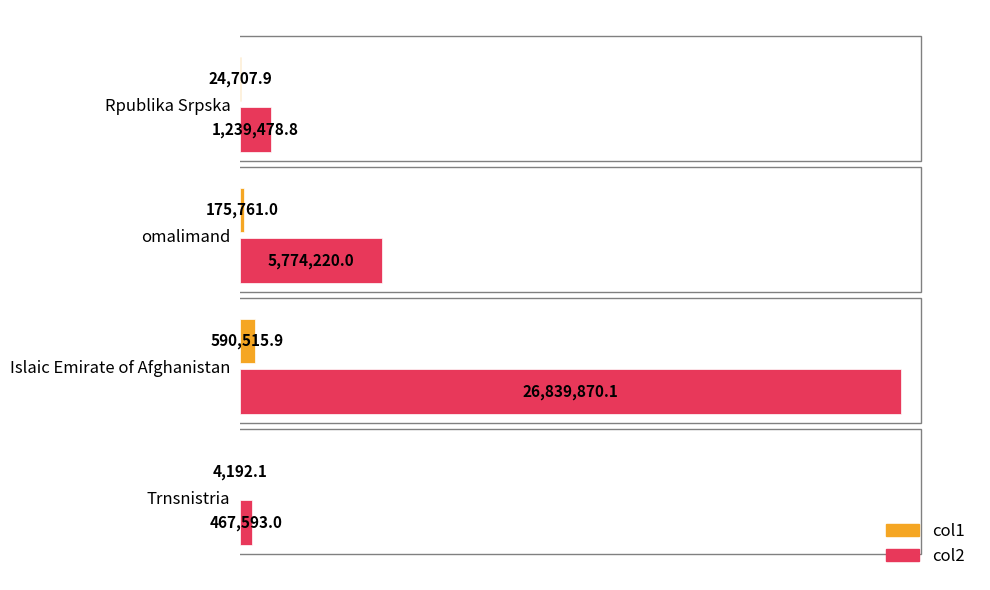

Which category has the highest value across all series?

Islaic Emirate of Afghanistan